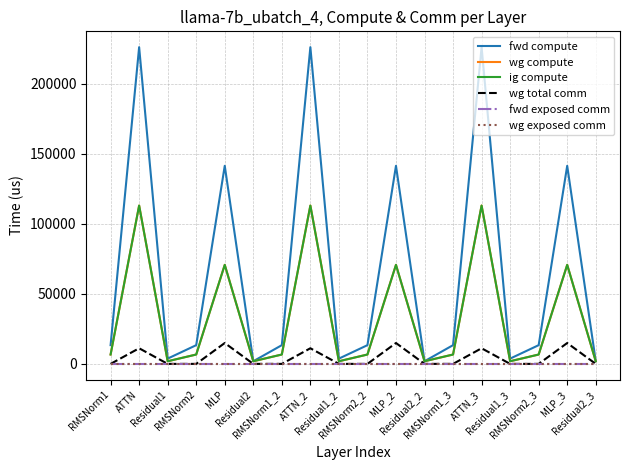

Does the chart display data point markers on the line(s)?

No